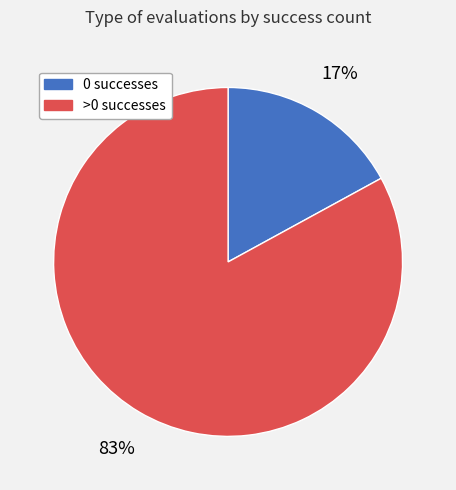

Count the number of slices in the pie.

2